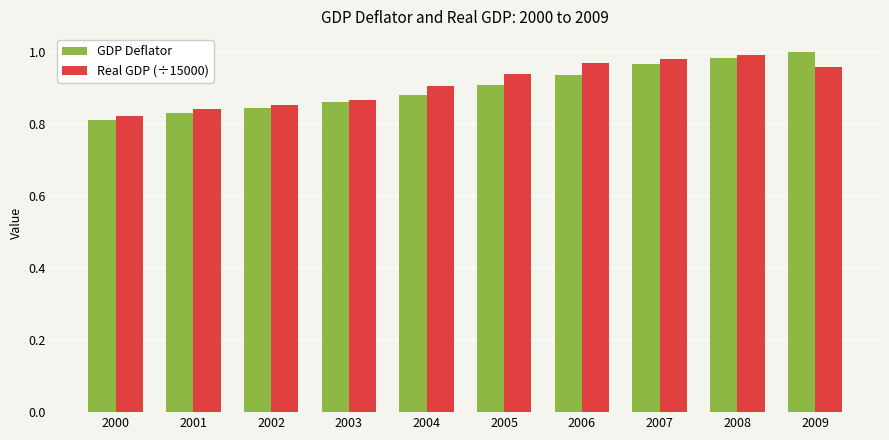

Is it true that GDP Deflator equals 0.3 at 2007?

False